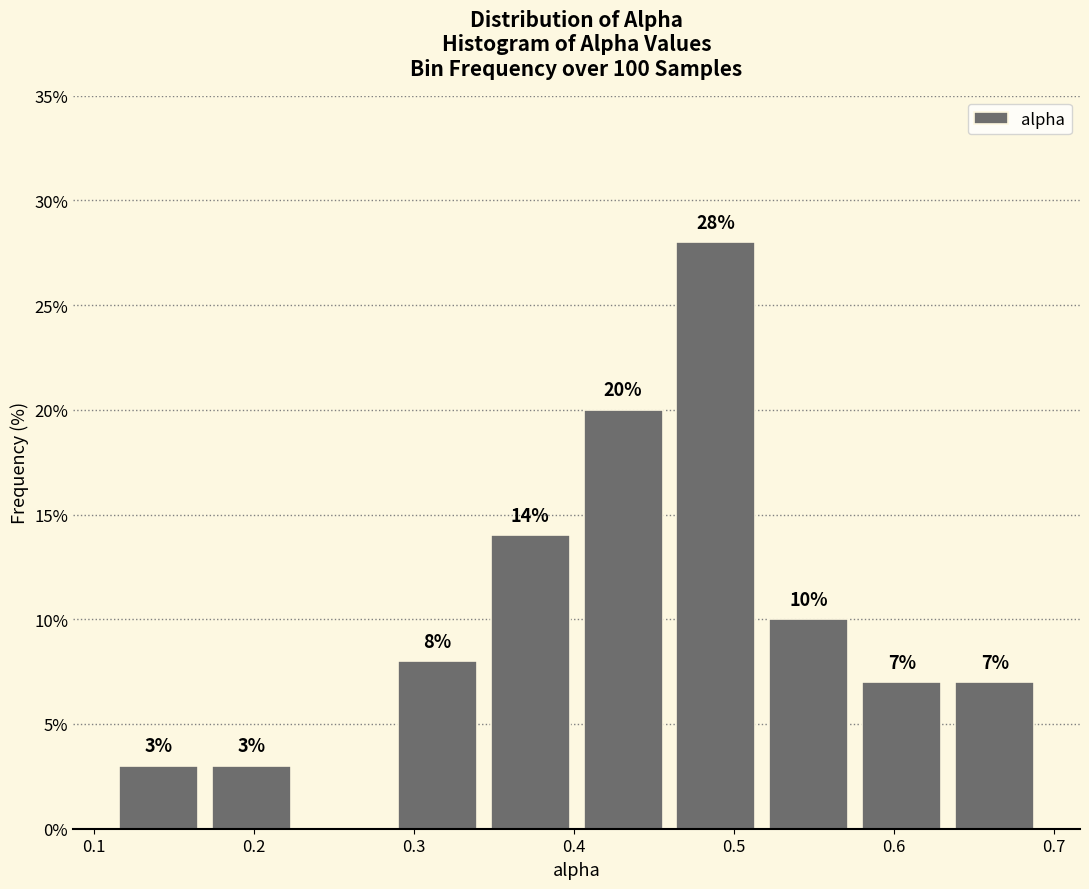

Over which range of the x-axis is the bar tallest?

0.46 to 0.52